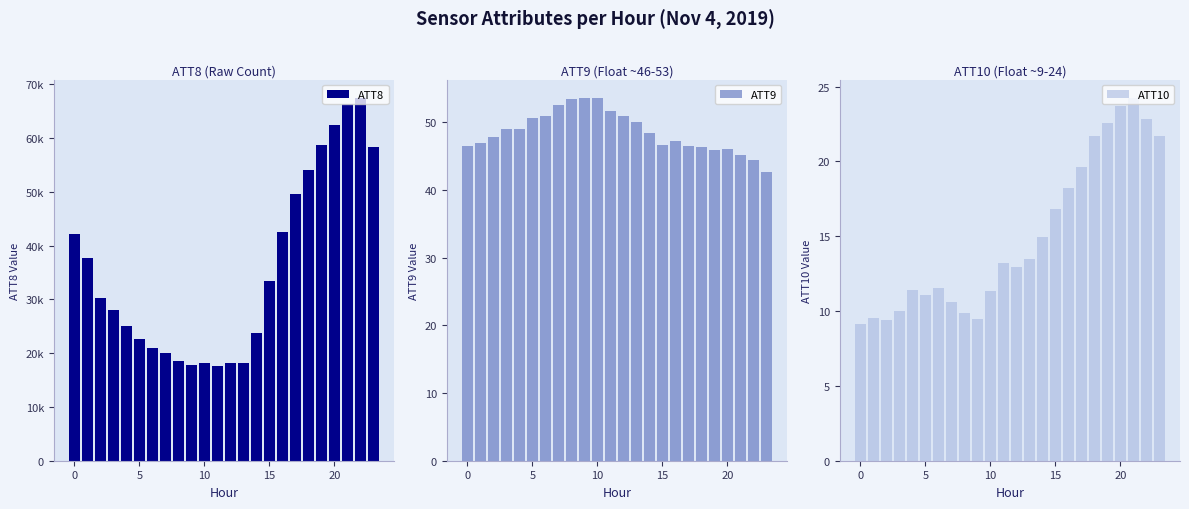

What is the lowest value of the ATT9 series?

42.7